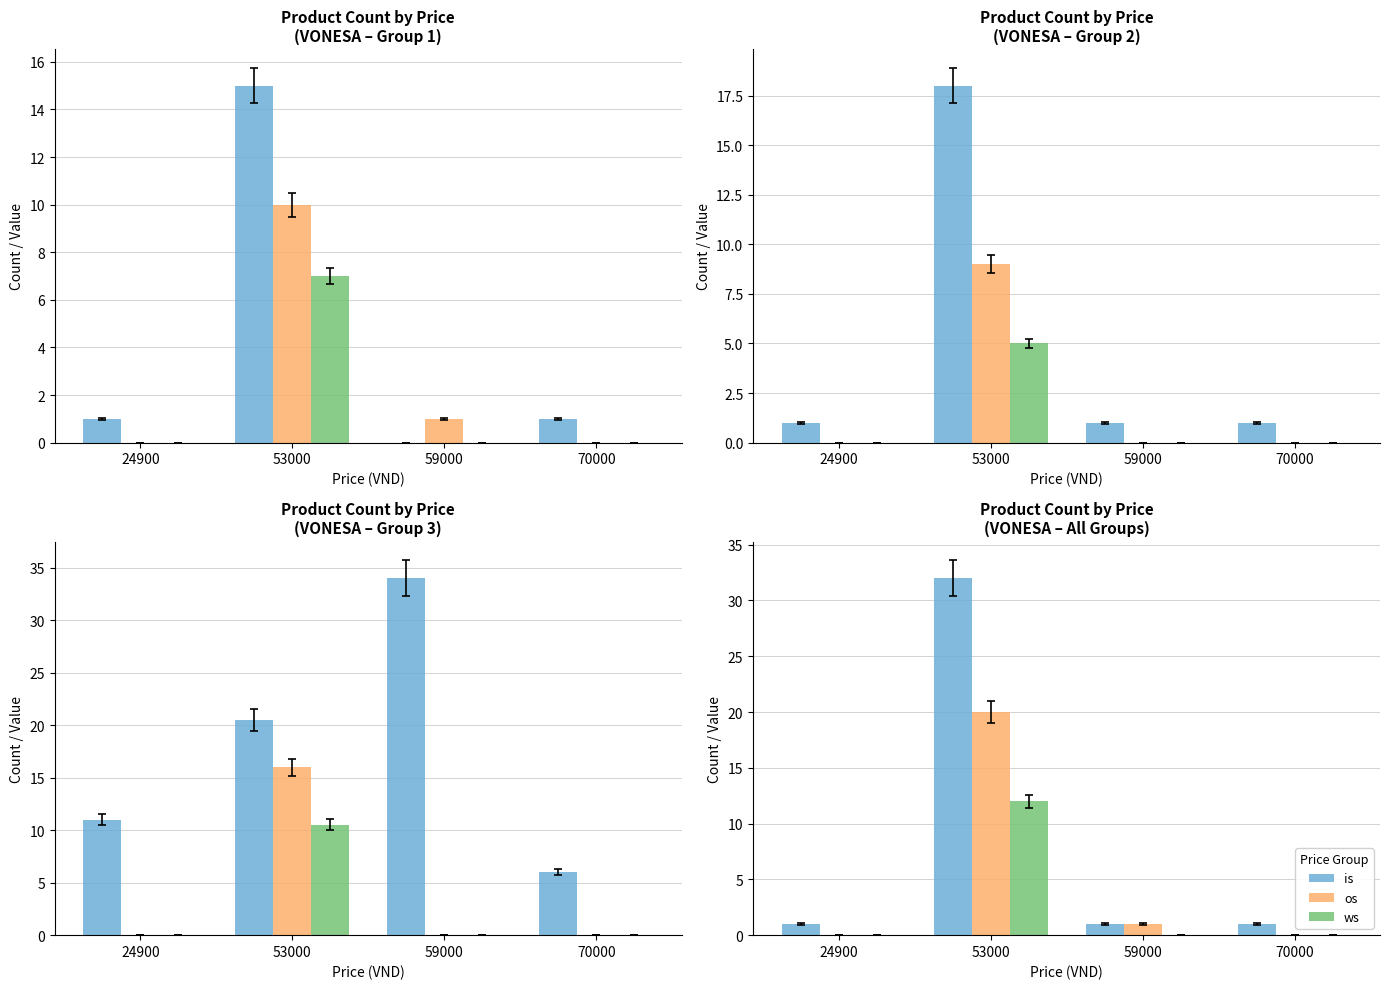

Is the value of ws at 59000 greater than the value of is at 53000?

No